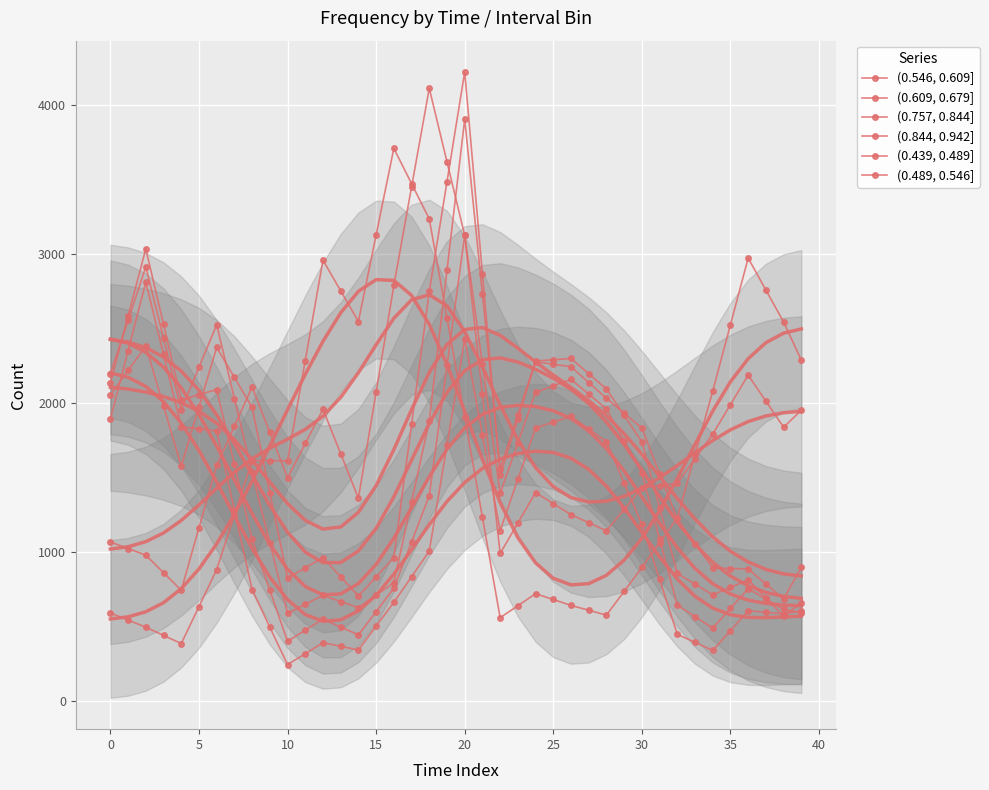

Reading left to right, extract all data points from this chart.

(0.546, 0.609]: 2196	2555	2914	2434	1954	2240	2525	2029	1533	1060	587	648	708	666	625	709	793	1336	1879	2892	3906	2732	1558	1920	2282	2290	2299	2196	2094	1916	1738	1296	855	783	711	761	811	690	568	656
(0.609, 0.679]: 2054	2218	2382	1980	1577	1975	2373	2172	1970	1396	823	892	962	832	703	832	962	1856	2749	3486	4223	2868	1513	1895	2277	2260	2243	2137	2031	1931	1831	1525	1219	1056	892	888	885	784	684	896
(0.757, 0.844]: 1067	1022	978	860	742	1162	1581	1844	2108	1802	1497	1728	1958	1659	1360	2074	2789	3451	4113	3619	3125	2057	989	1194	1398	1324	1250	1196	1141	1285	1429	1445	1461	1626	1791	1989	2187	2012	1837	1951
(0.844, 0.942]: 590	542	494	439	384	632	881	1247	1613	1612	1611	2285	2959	2753	2547	3128	3710	3473	3236	2571	1906	1232	558	638	719	680	640	608	575	735	895	1062	1228	1654	2080	2526	2973	2758	2544	2287
(0.439, 0.489]: 1892	2352	2811	2326	1840	1826	1812	1279	746	494	243	316	390	366	341	501	661	833	1005	1718	2430	1786	1143	1488	1832	1871	1910	1825	1740	1462	1184	815	446	392	338	471	604	594	583	604
(0.489, 0.546]: 2135	2585	3035	2528	2021	2056	2090	1587	1084	742	399	474	548	495	442	599	756	1067	1378	2252	3127	2260	1393	1732	2072	2115	2158	2059	1960	1744	1528	1085	642	565	488	620	753	683	613	592